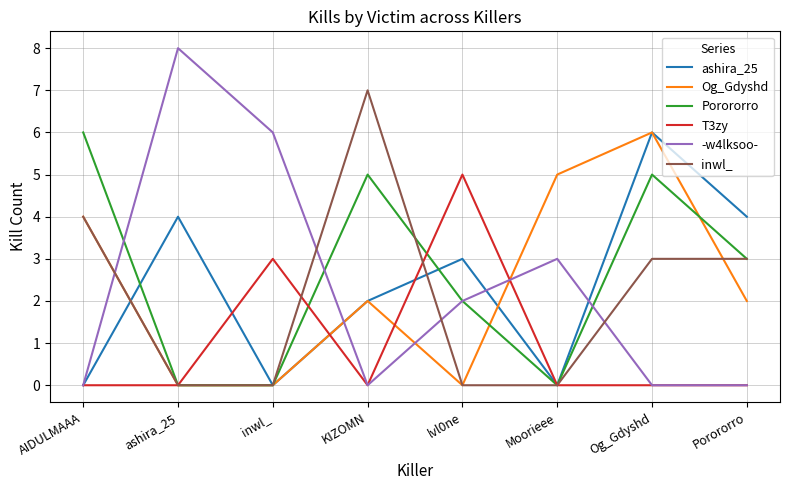

True or false: Porororro has a value of 8 at AIDULMAAA.

False